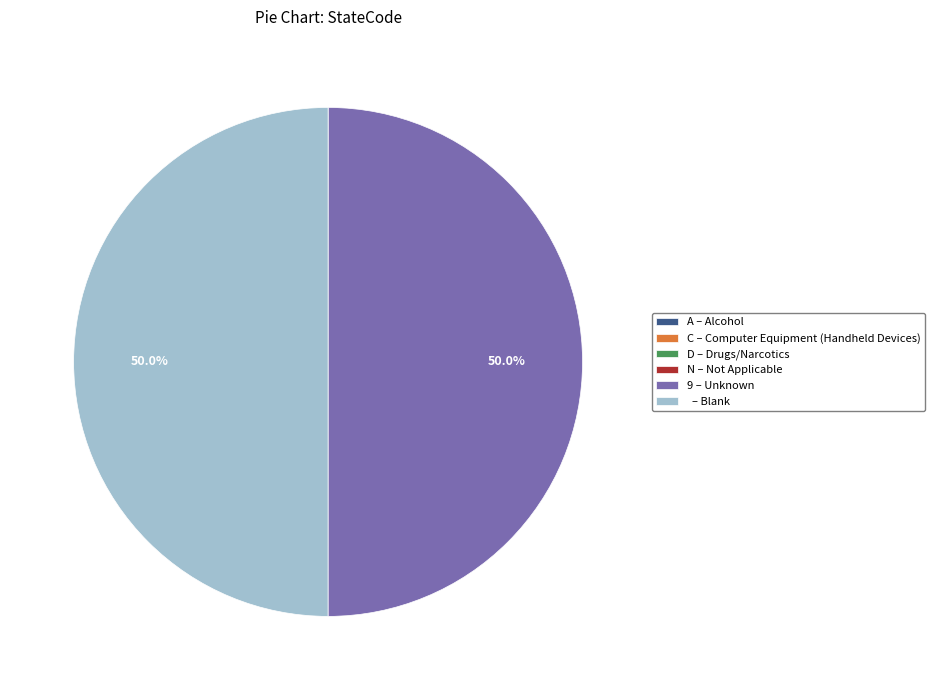

What portion of the pie excludes – Blank?

50.0%